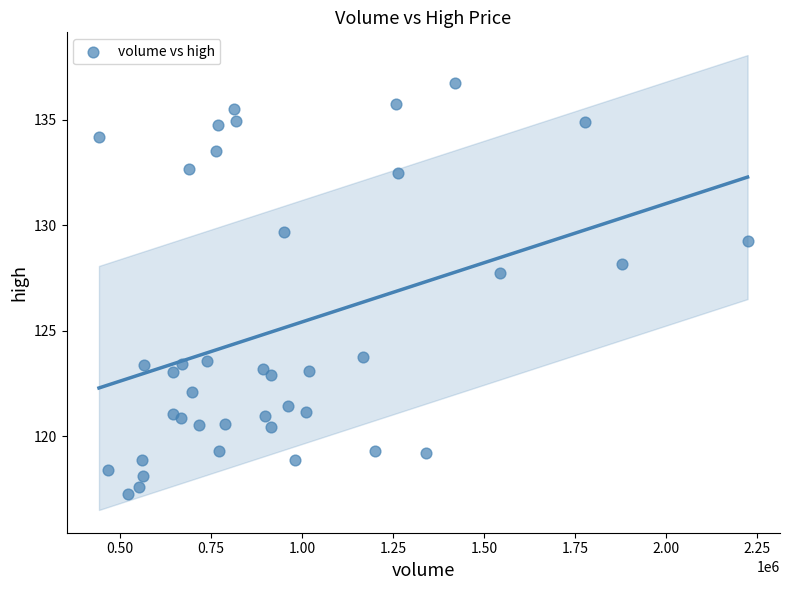

What is the range of X values (max minus min)?

1780468.0